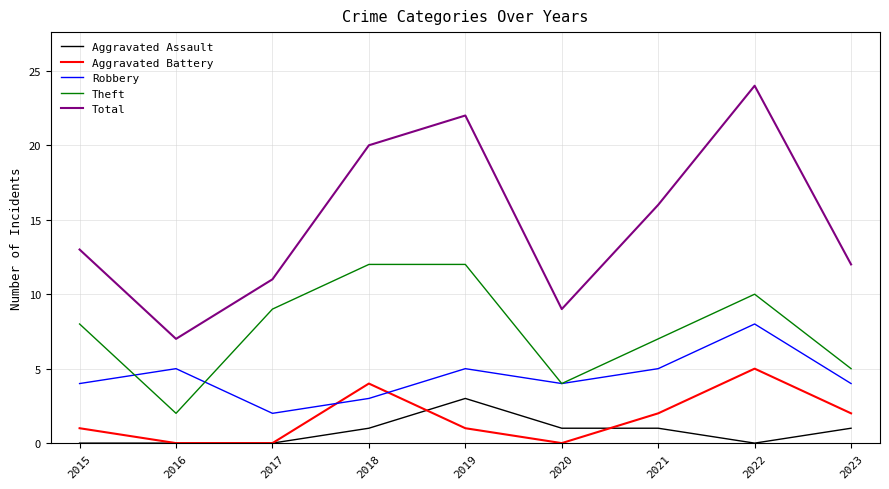

Which series has the largest range (max minus min)?

Total